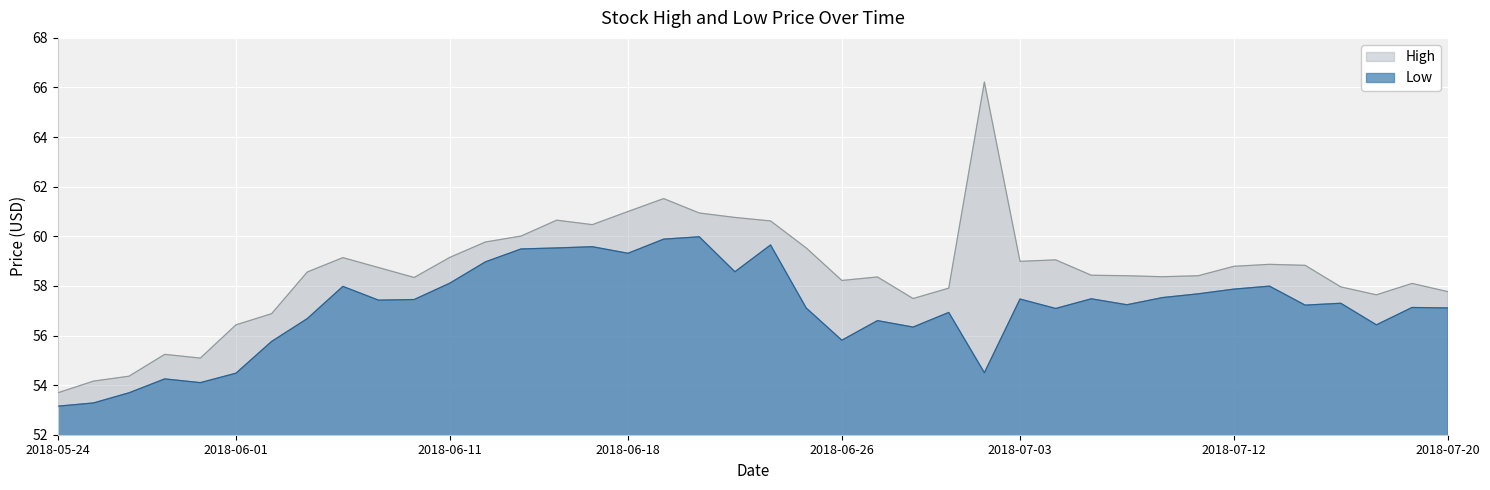

Which series has the largest range (max minus min)?

High